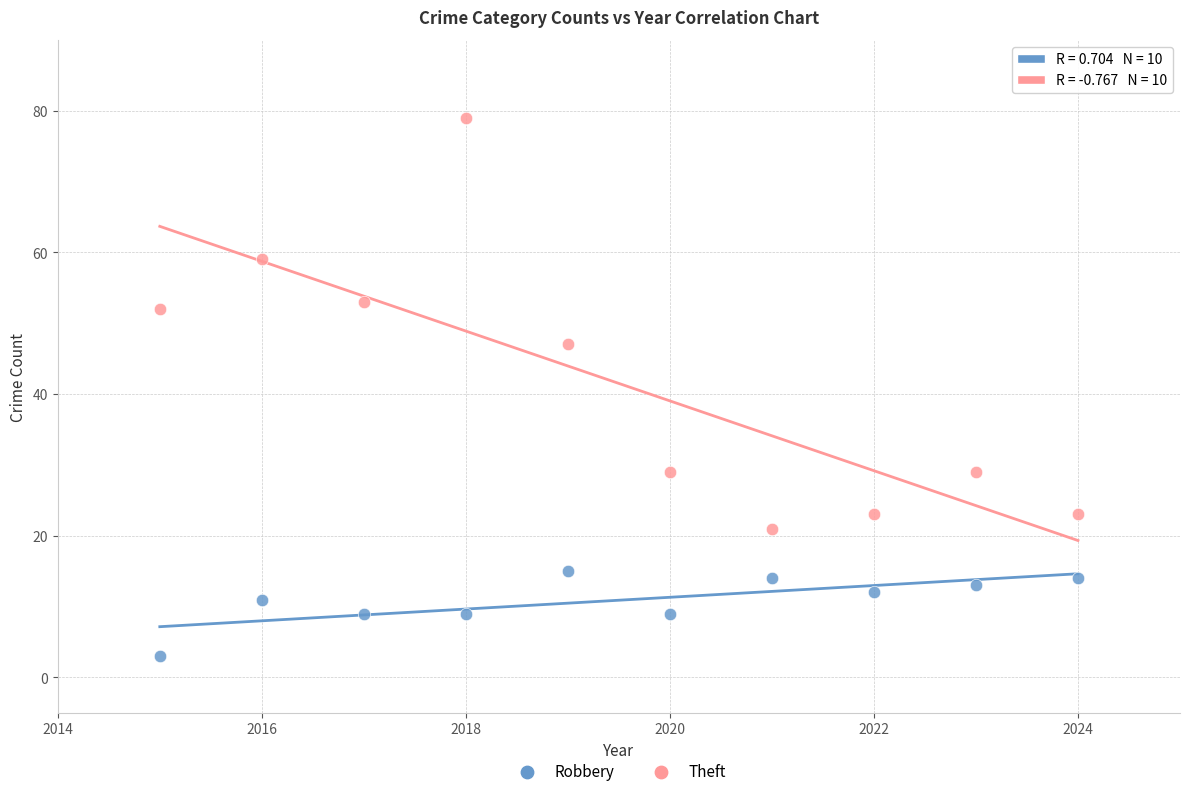

In the Theft series, what Y value is closest to 50?

52